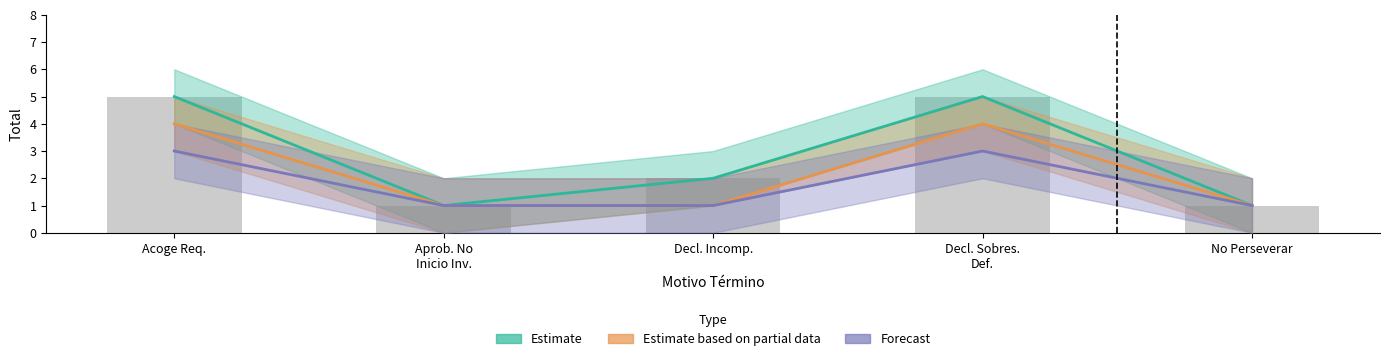

Read the Estimate based on partial data value at No Perseverar.

1